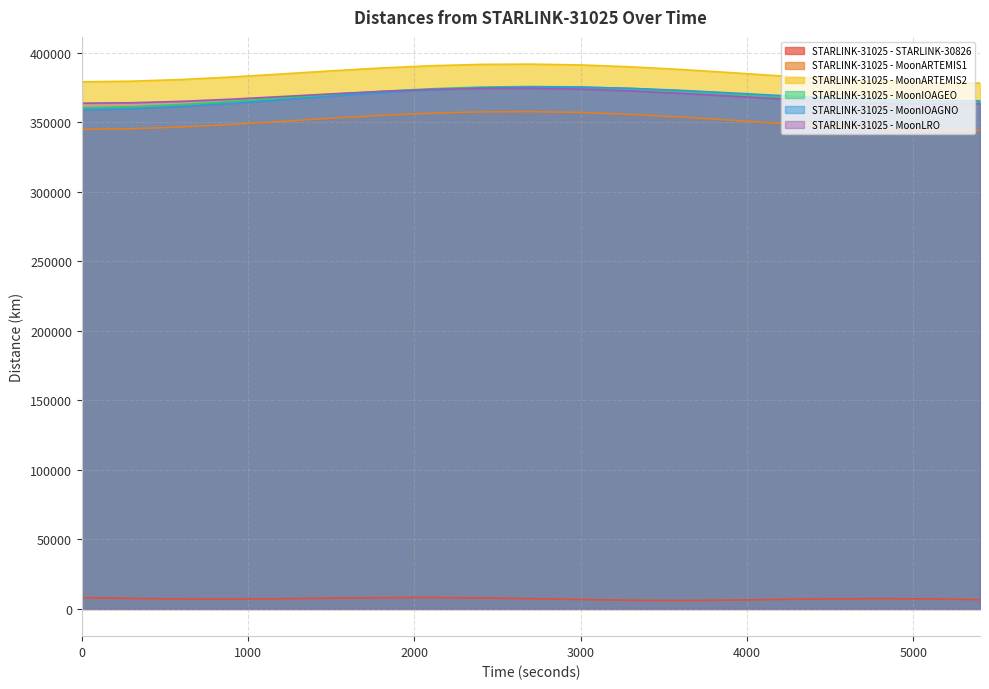

True or false: STARLINK-31025 - MoonARTEMIS2 and STARLINK-31025 - MoonIOAGNO cross at least once.

False